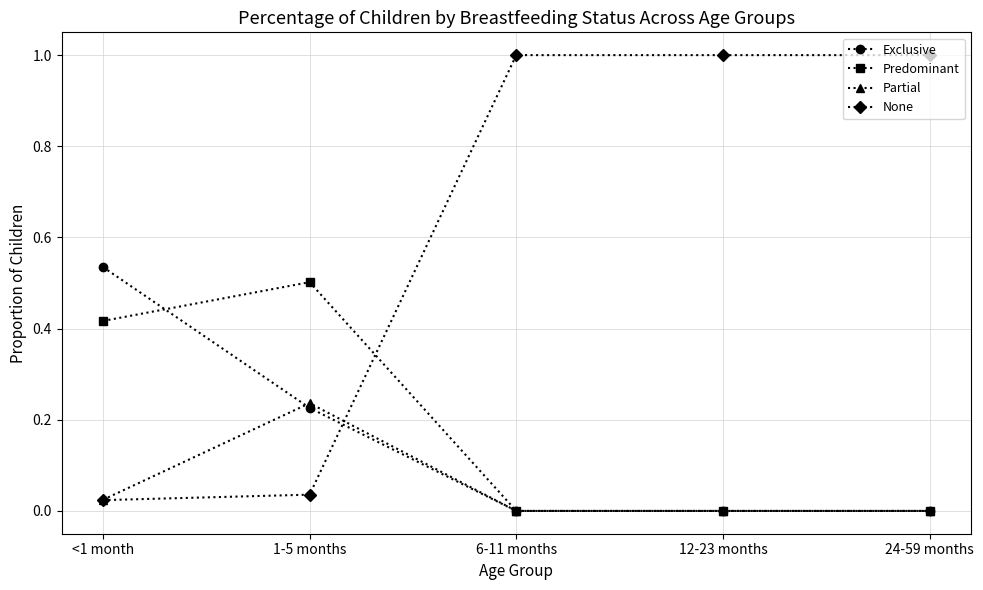

Does the chart display data point markers on the line(s)?

Yes